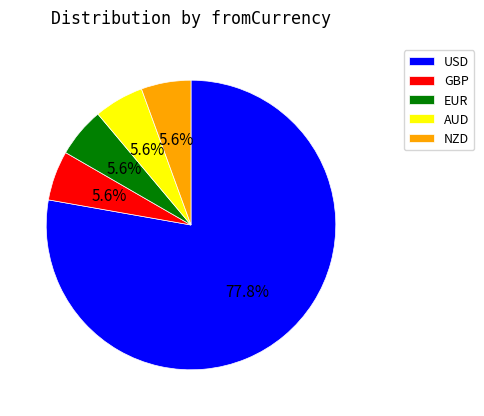

Approximately how many times larger is the value at NZD compared to USD?

0.1